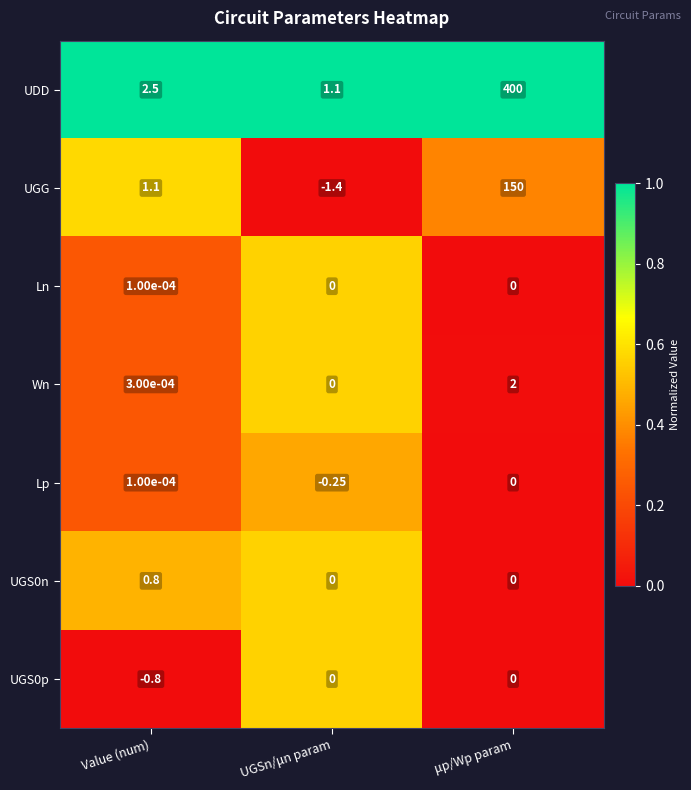

Is the value of UGS0n at UGSn/μn param greater than the value of Wn at Value (num)?

No